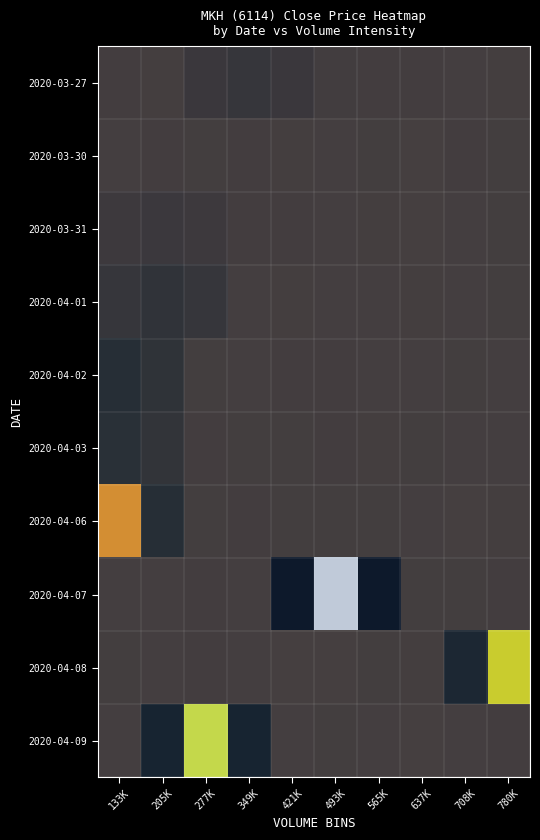

True or false: 2020-04-03 has a value of 0.0 at 205K.

True